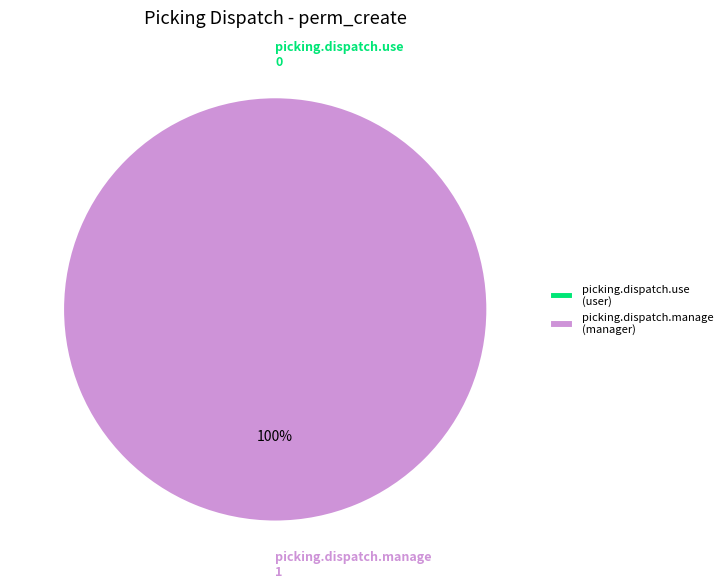

Is access_picking_dispatch_user the majority of the pie?

No